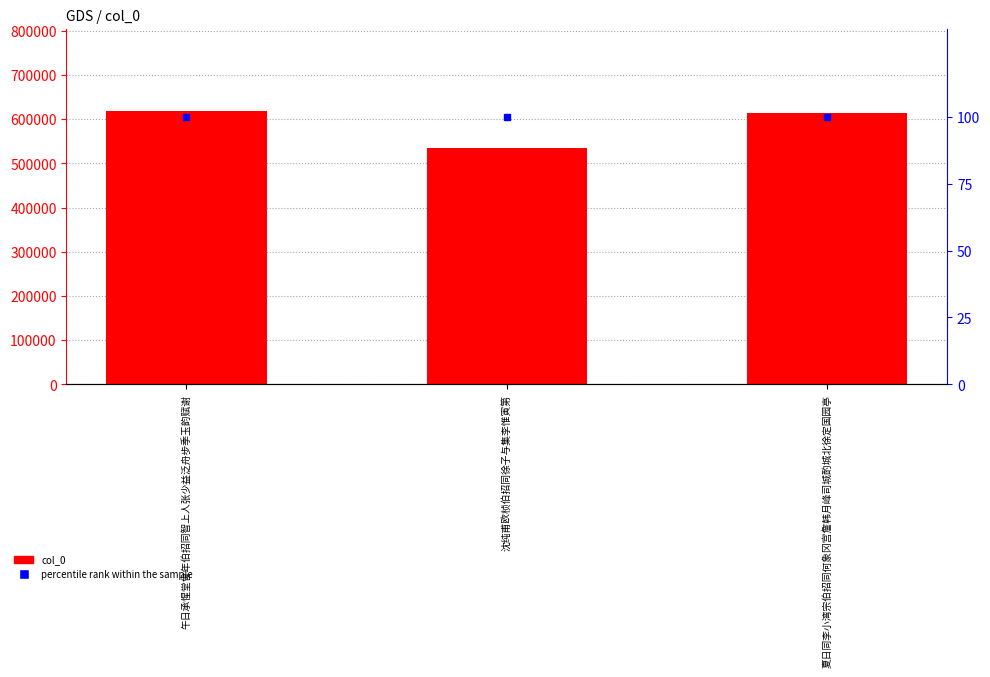

At how many categories does at least one series exceed 259652?

3